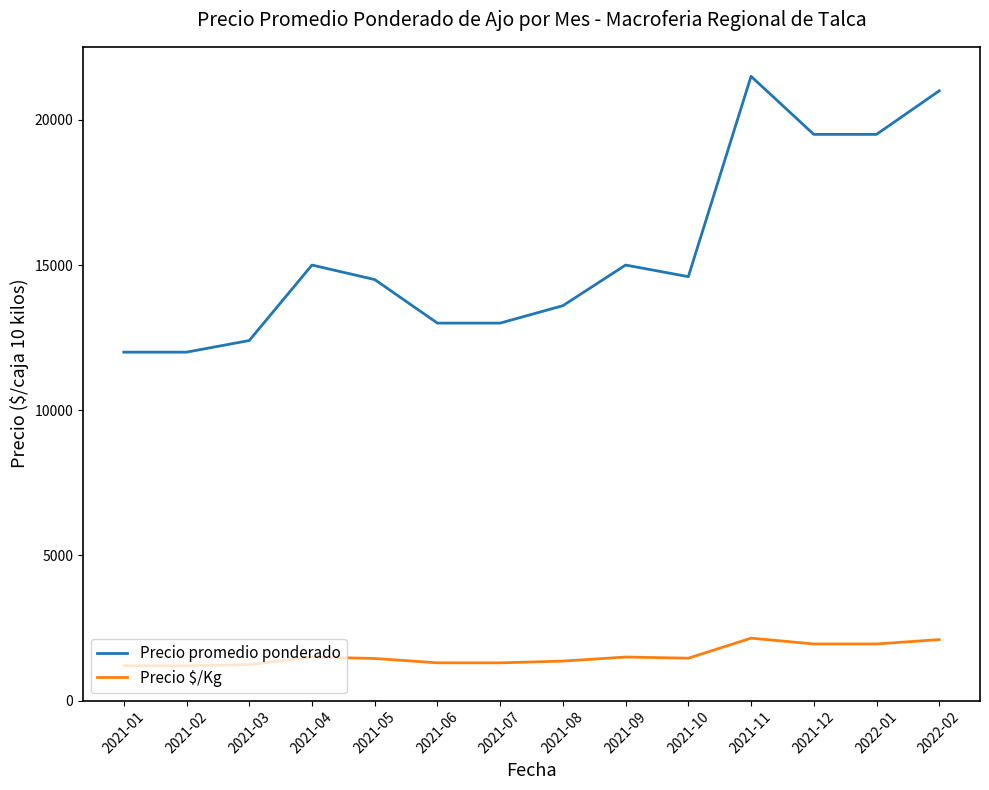

True or false: Precio promedio ponderado and Precio $/Kg intersect in this chart.

False